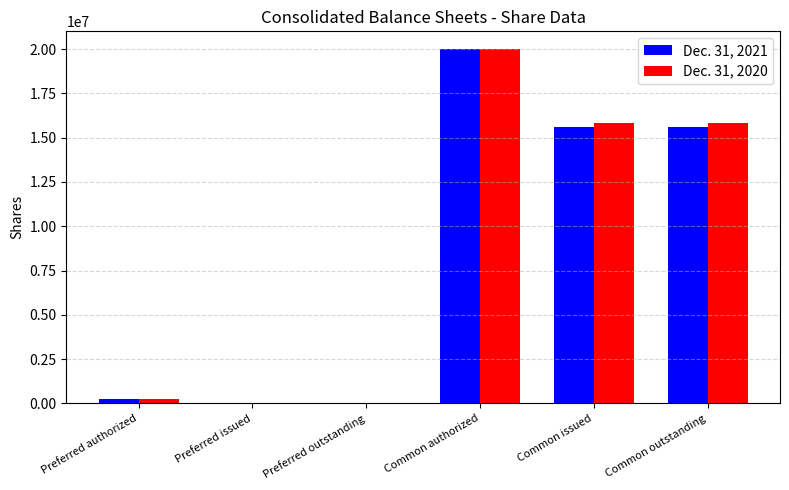

How many series are shown in this chart?

2